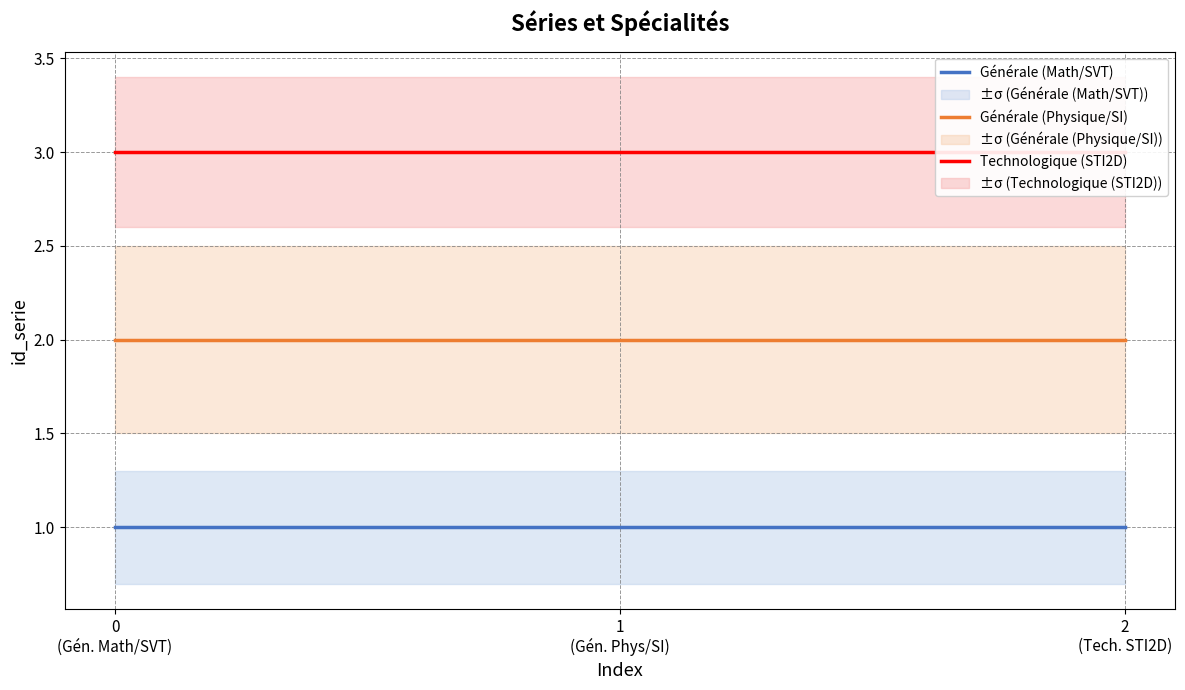

Between 0
(Gén. Math/SVT) and 2
(Tech. STI2D), which series saw the biggest shift?

Générale (Math/SVT)